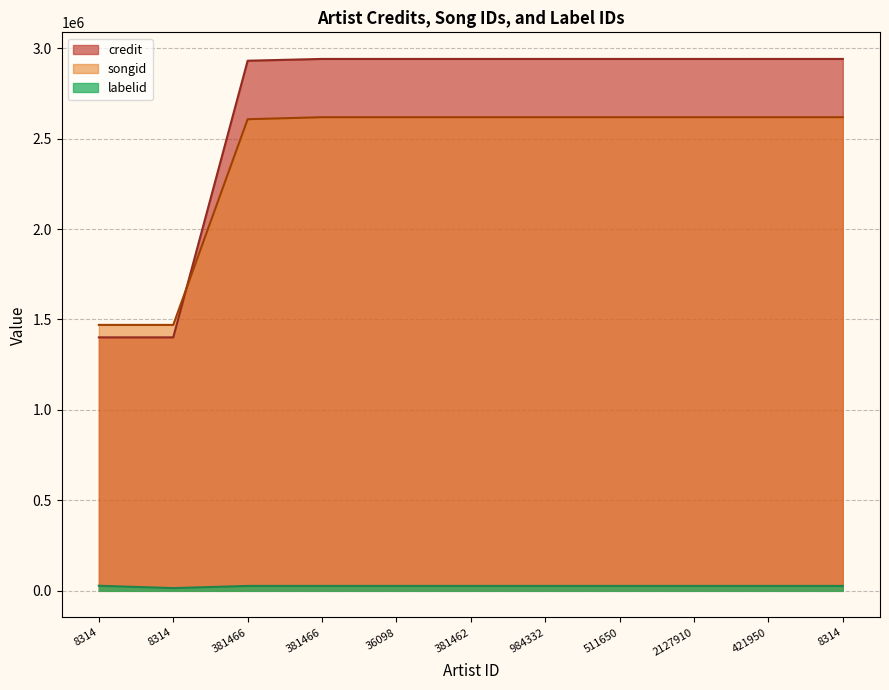

Reading right to left, extract all data points from this chart.

credit: 8314=2940343	421950=2940343	2127910=2940343	511650=2940343	984332=2940343	381462=2940343	36098=2940343	381466=2940343	381466=2930486	8314=1401212	8314=1401212
songid: 8314=2618200	421950=2618200	2127910=2618200	511650=2618200	984332=2618200	381462=2618200	36098=2618200	381466=2618200	381466=2607107	8314=1470114	8314=1470114
labelid: 8314=27137	421950=27137	2127910=27137	511650=27137	984332=27137	381462=27137	36098=27137	381466=27137	381466=27137	8314=15153	8314=28001